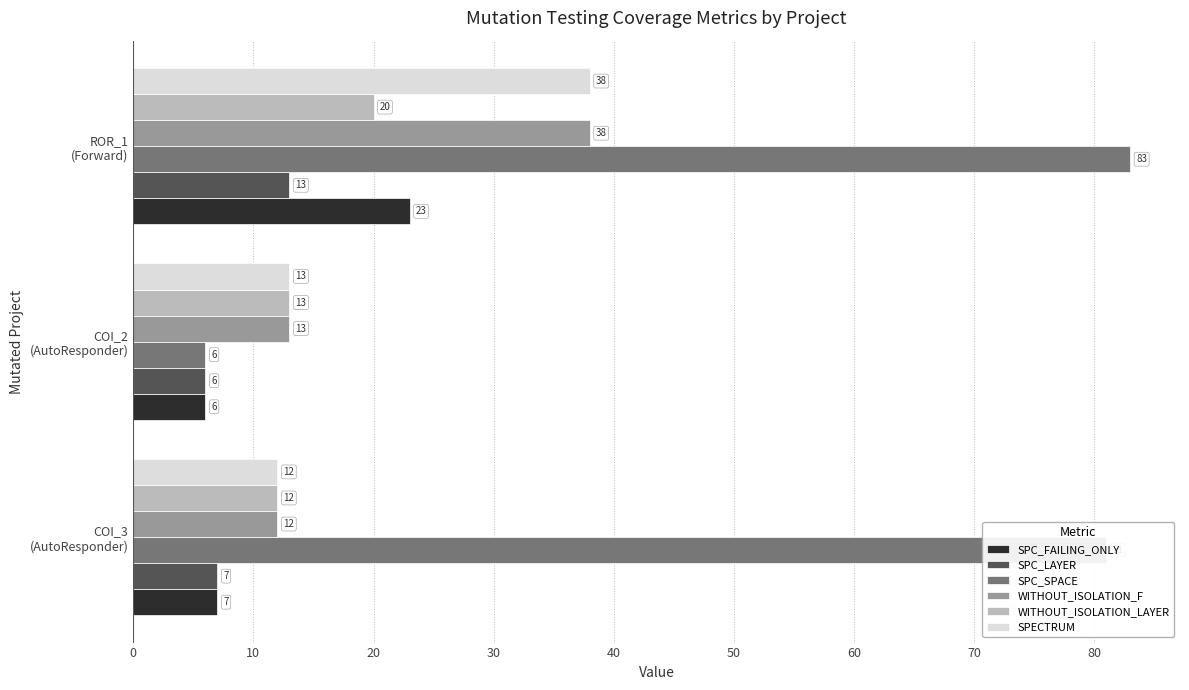

Count the WITHOUT_ISOLATION_LAYER values in the range 12 to 20.

3